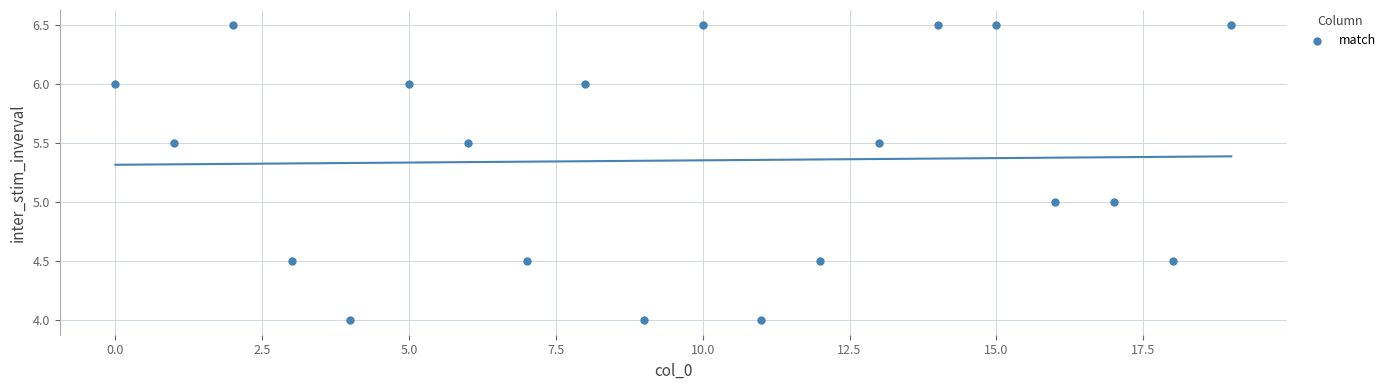

What is the range of Y values (max minus min)?

2.5